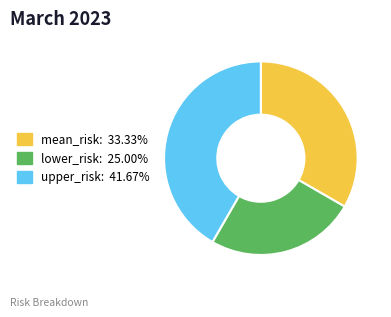

Combined, do upper_risk and lower_risk account for over 50%?

Yes